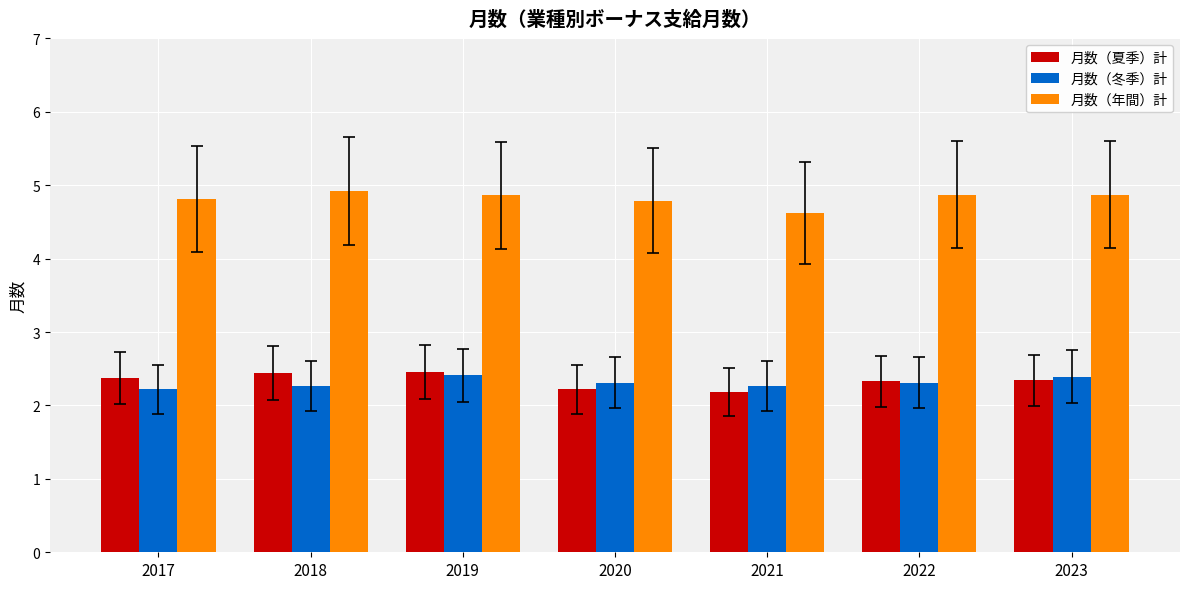

What are all the series names shown in the legend?

月数（夏季）計, 月数（冬季）計, 月数（年間）計